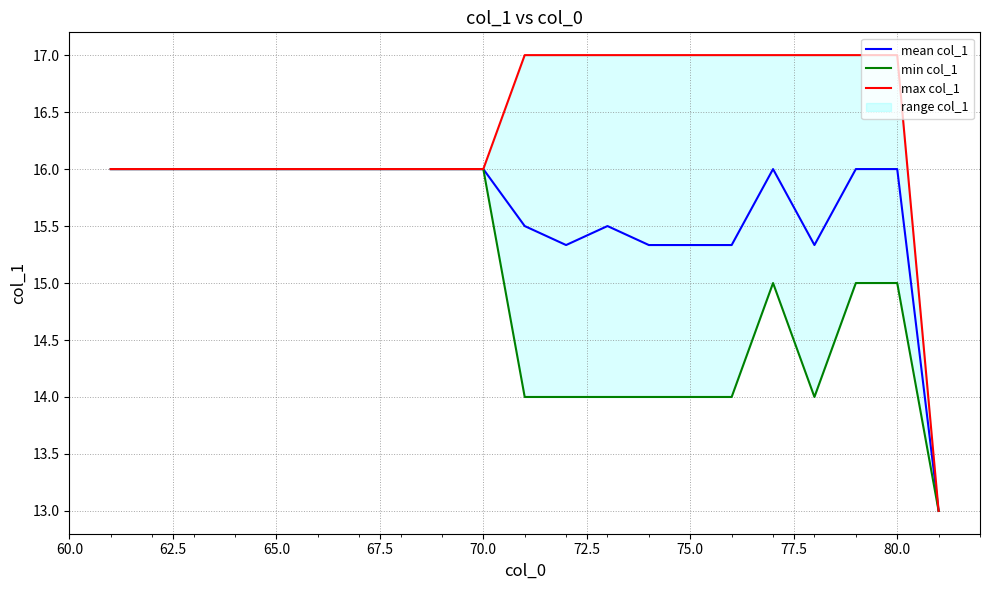

True or false: mean col_1 has a value of 16.0 at 70.0.

True